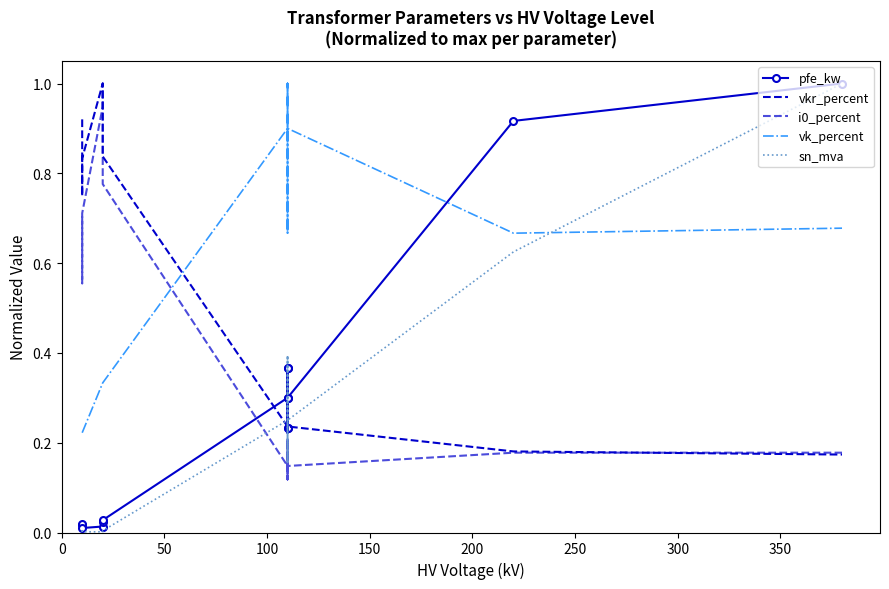

Which has a higher value, 100 or 250?

250